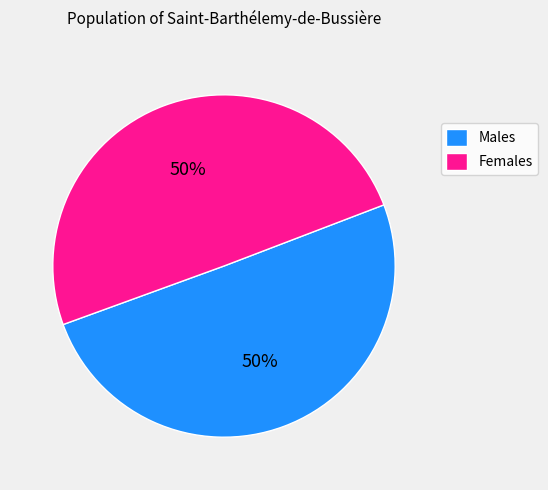

Is the sum of Females and Males greater than half?

Yes